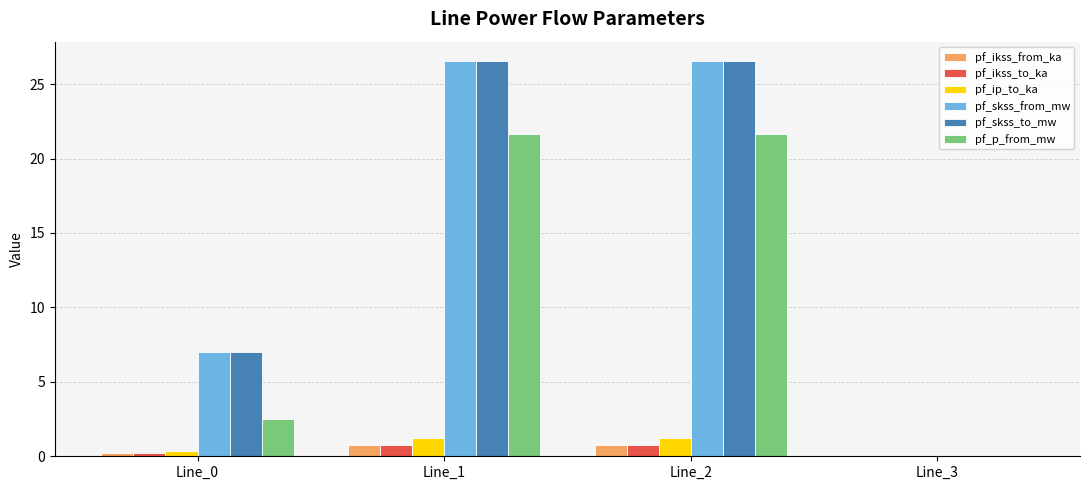

What is the average value of the pf_skss_from_mw series?

15.0